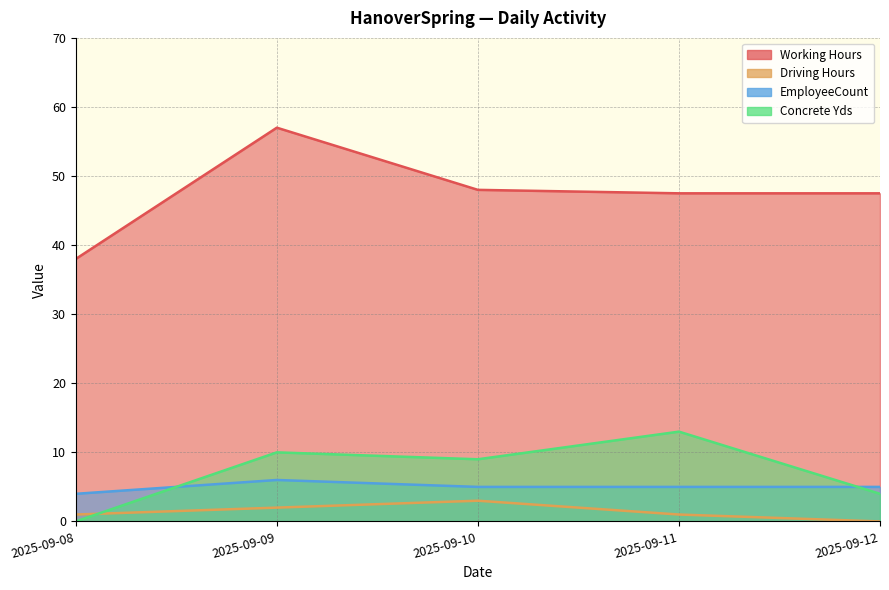

What is the difference between the Driving Hours values at 2025-09-08 and 2025-09-12?

1.0